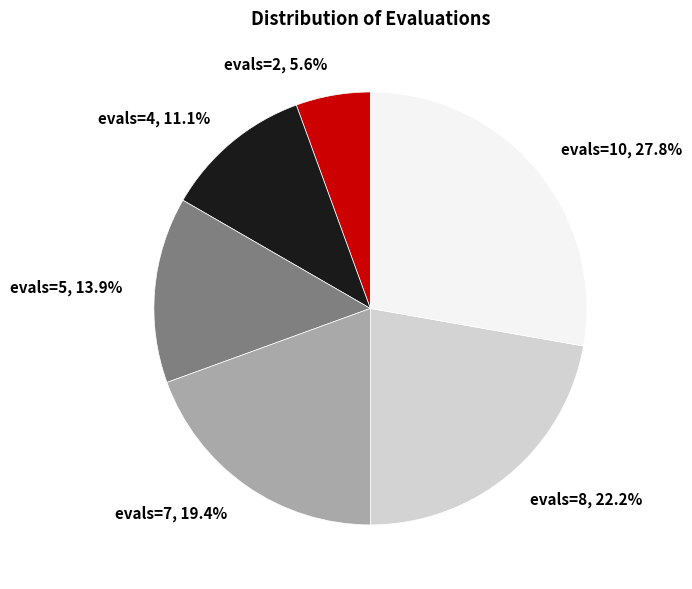

To the nearest percent, what portion does evals=2 represent?

6%